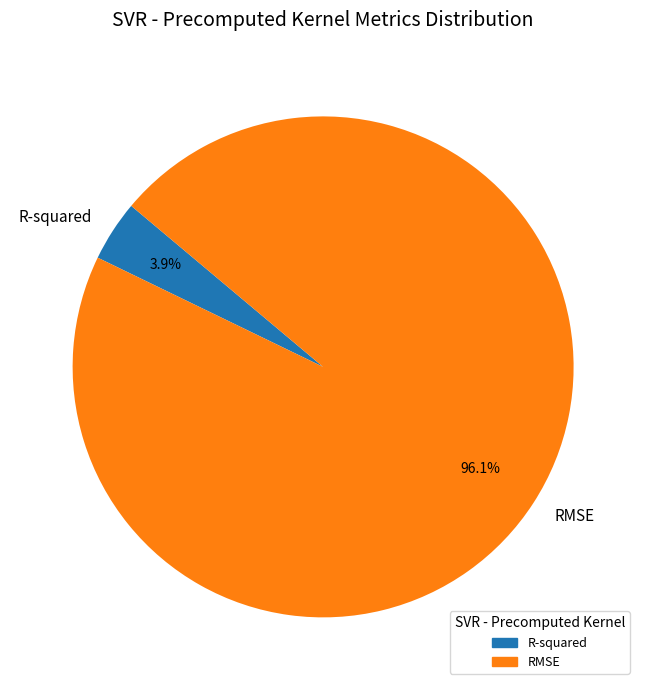

To the nearest percent, what is the combined percentage of RMSE and R-squared?

100%